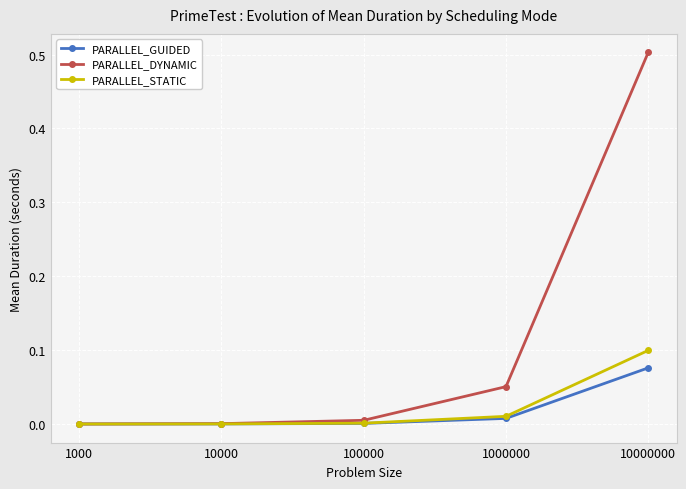

Is the value of PARALLEL_DYNAMIC at 10000 greater than the value of PARALLEL_STATIC at 1000000?

No